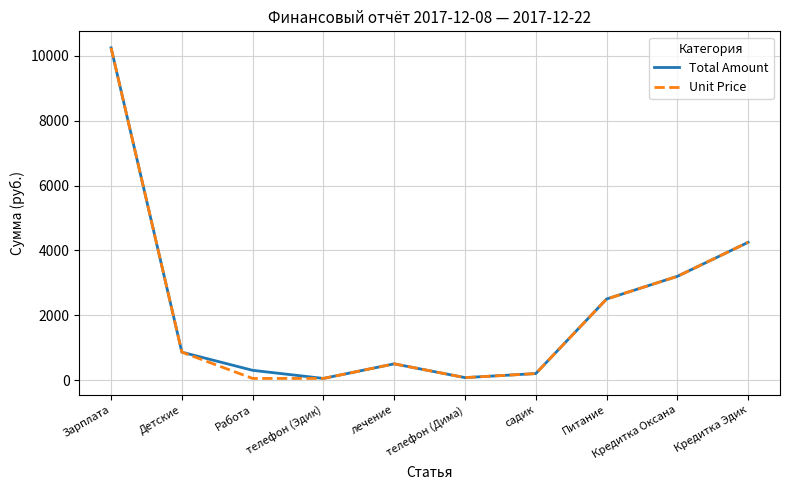

Which category has the highest value across all series?

Зарплата